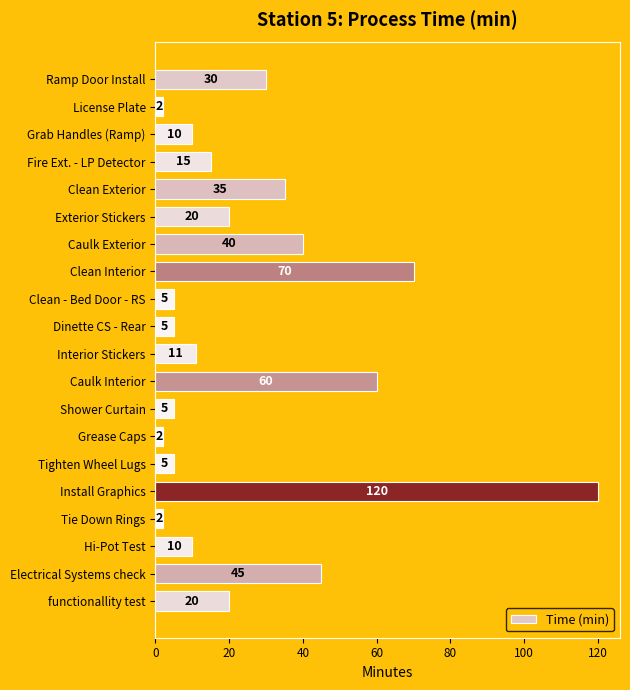

Are the bars grouped side by side (vs. stacked)?

No